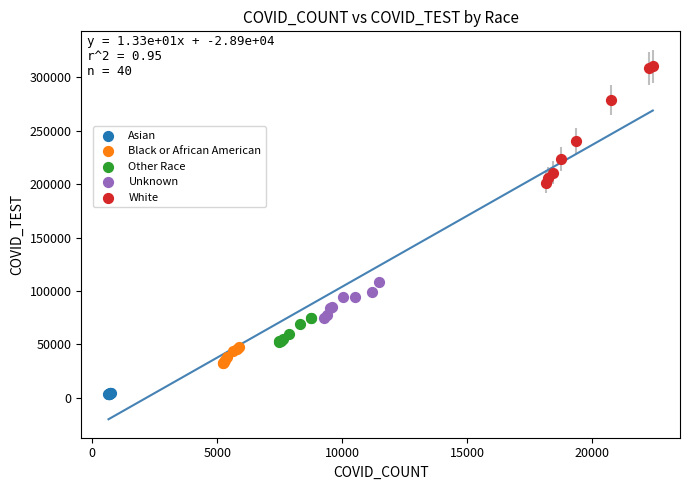

Which series has the largest Y range (max minus min)?

White